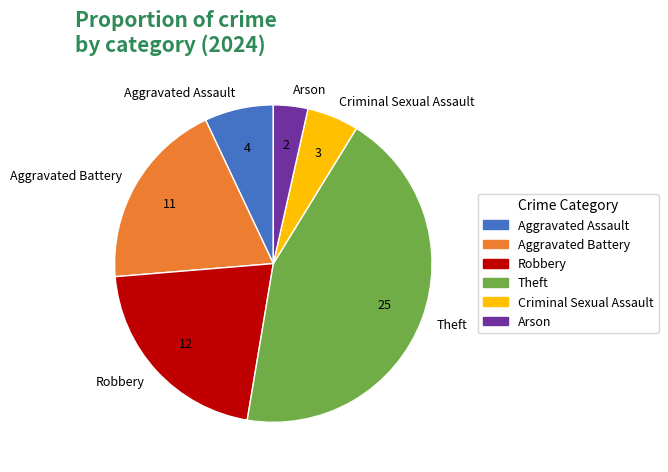

Which category has the biggest portion of the pie?

Theft